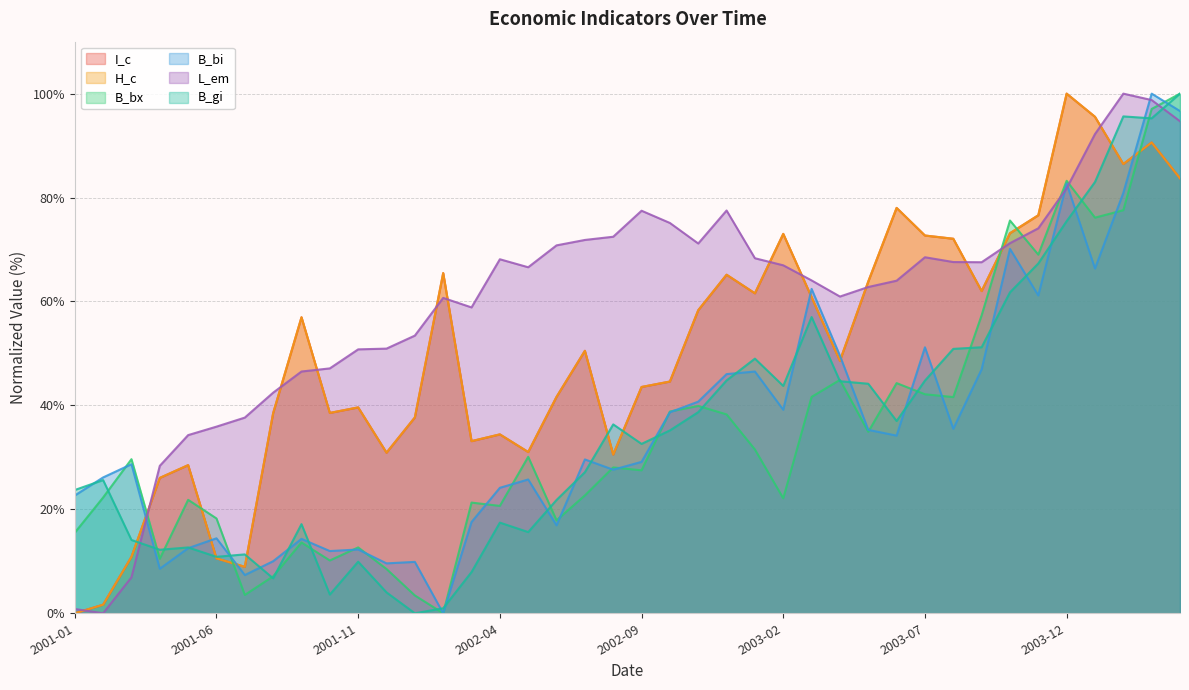

Between 2001-02 and 2001-06, which is larger?

2001-06